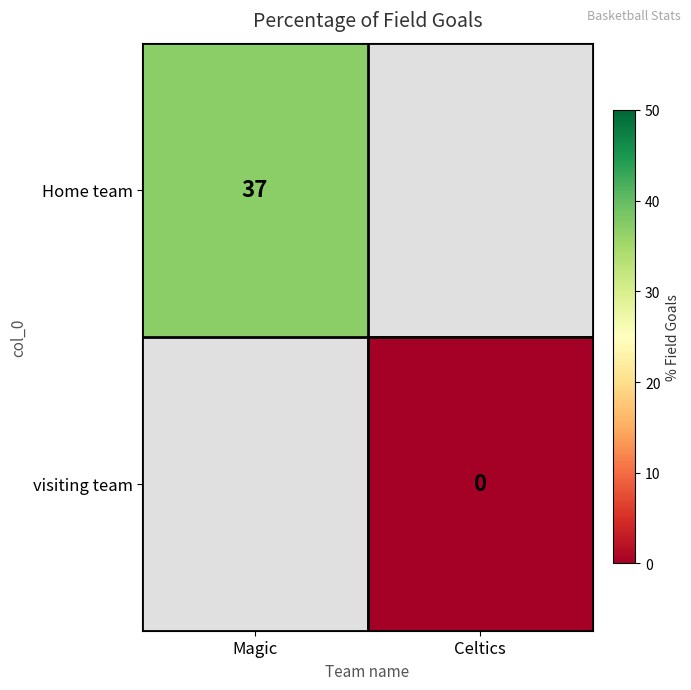

What is the maximum value shown in the chart?

37.0